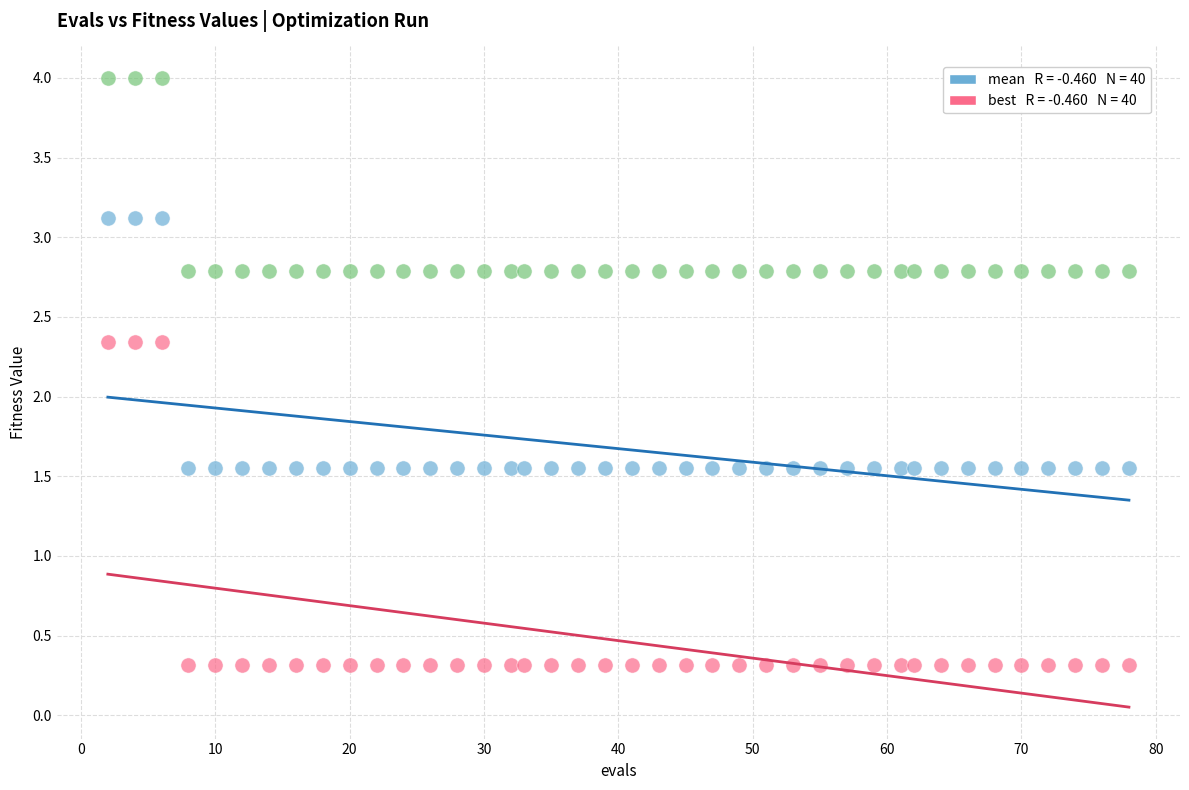

Across all data points, what is the range of X values (max minus min)?

76.0